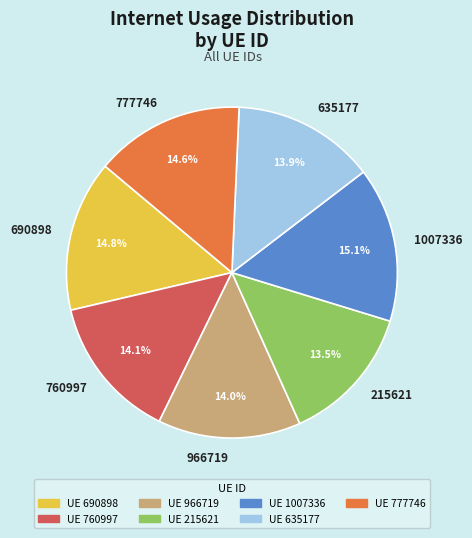

Which has a higher value, 1007336 or 966719?

1007336